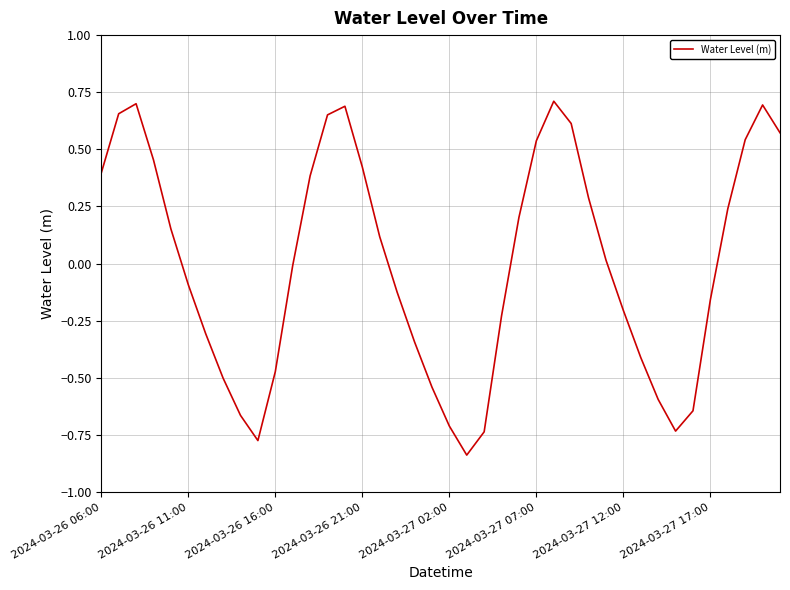

What is the difference between the maximum and second lowest values?

1.5